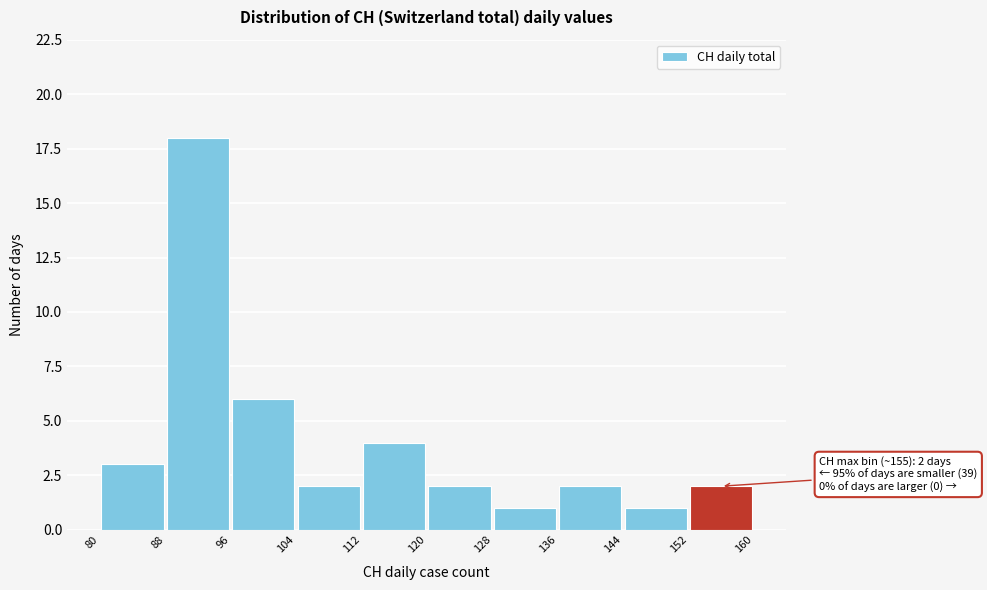

Which range on the x-axis has the tallest bar?

88 to 96